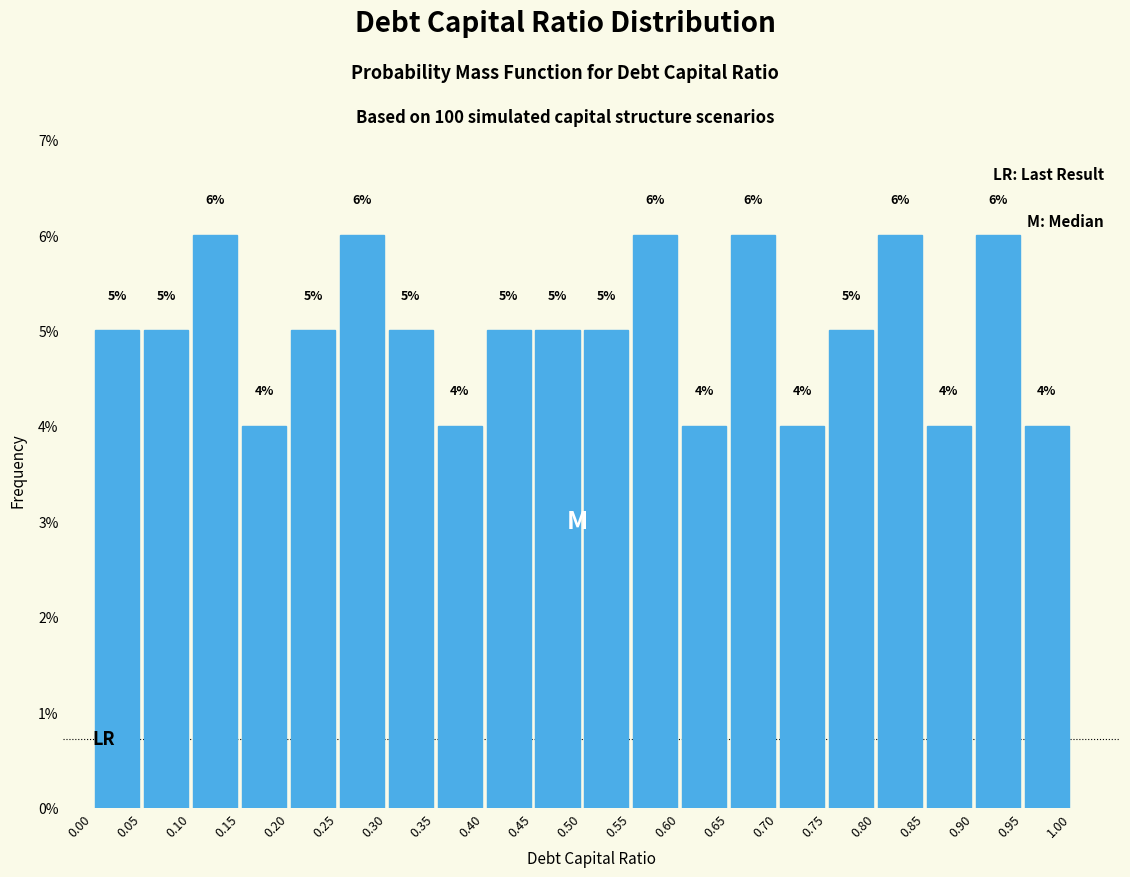

Reading left to right, list every bar in this chart as the range it spans on the x-axis followed by its height.

0.00 to 0.05: 5
0.05 to 0.10: 5
0.10 to 0.15: 6
0.15 to 0.20: 4
0.20 to 0.25: 5
0.25 to 0.30: 6
0.30 to 0.35: 5
0.35 to 0.40: 4
0.40 to 0.45: 5
0.45 to 0.50: 5
0.50 to 0.55: 5
0.55 to 0.60: 6
0.60 to 0.65: 4
0.65 to 0.70: 6
0.70 to 0.75: 4
0.75 to 0.80: 5
0.80 to 0.85: 6
0.85 to 0.90: 4
0.90 to 0.95: 6
0.95 to 1.00: 4